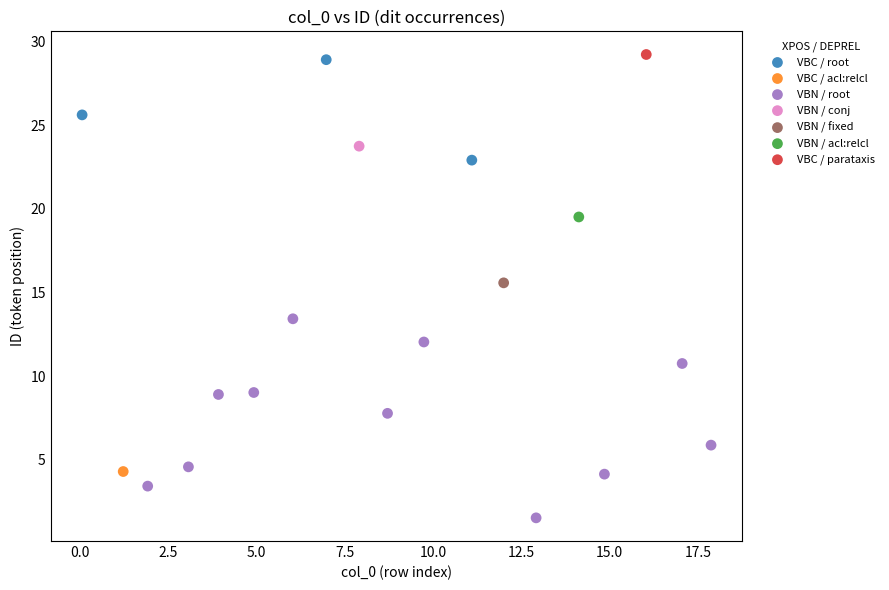

What are all the series names shown in the legend?

VBC / root, VBC / acl:relcl, VBN / root, VBN / conj, VBN / fixed, VBN / acl:relcl, VBC / parataxis